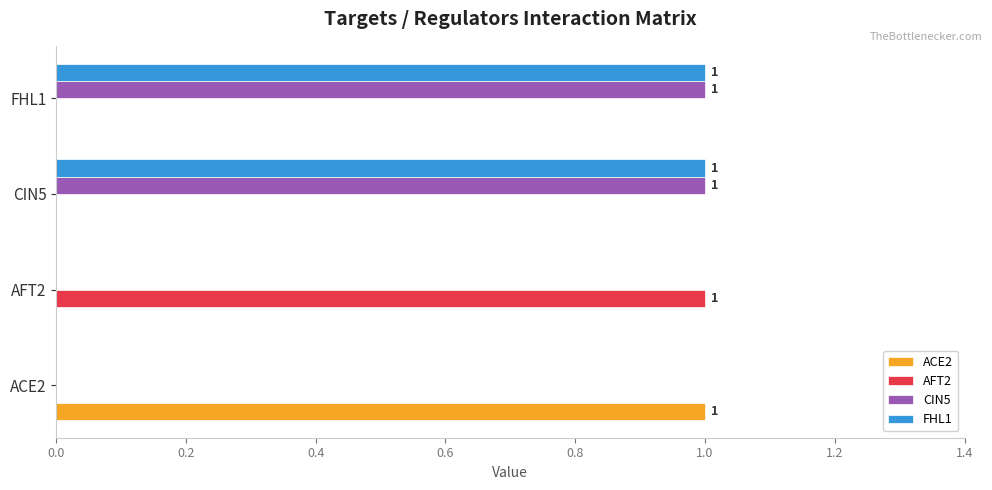

Which category has the highest value in the AFT2 series?

AFT2